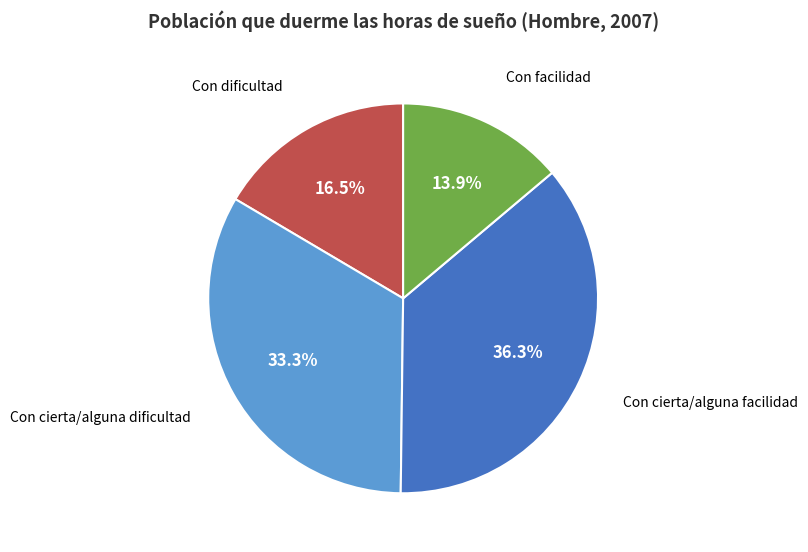

Does any single category account for the majority?

No